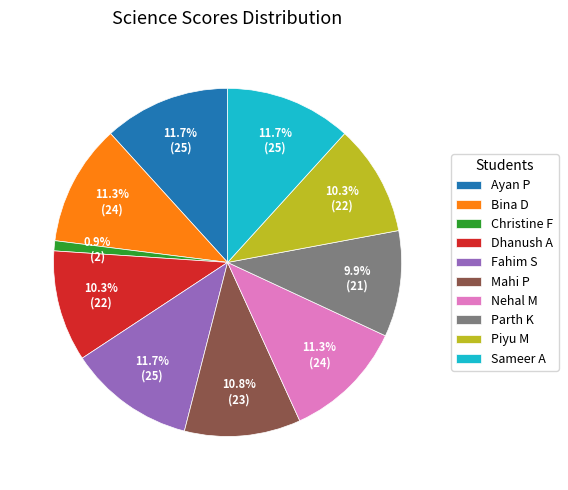

What percentage is NOT represented by Ayan P?

88.3%